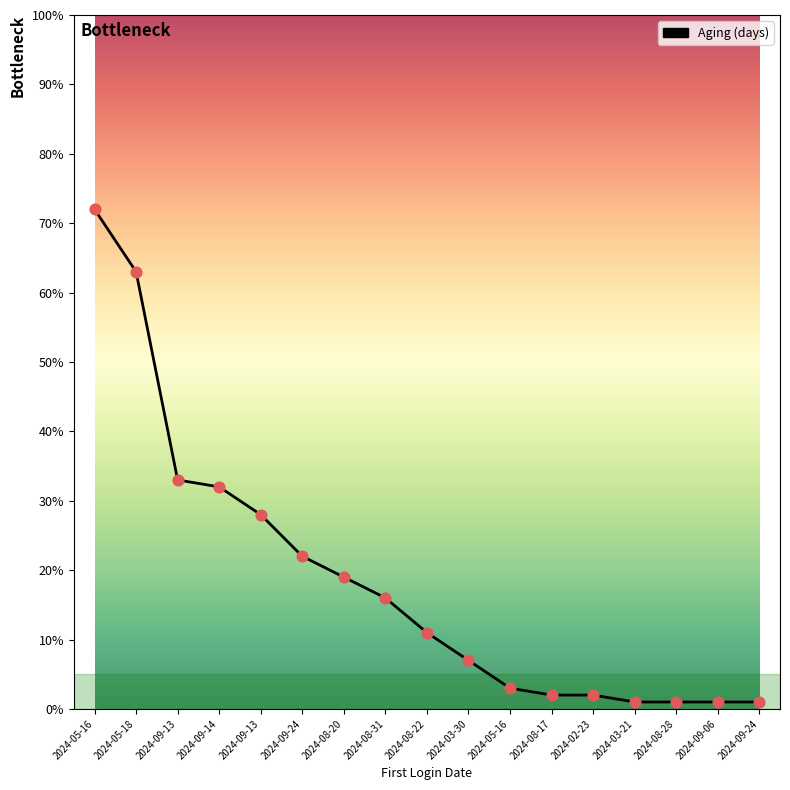

Approximately how many times larger is the value at 2024-08-17 compared to 2024-03-21?

2.0